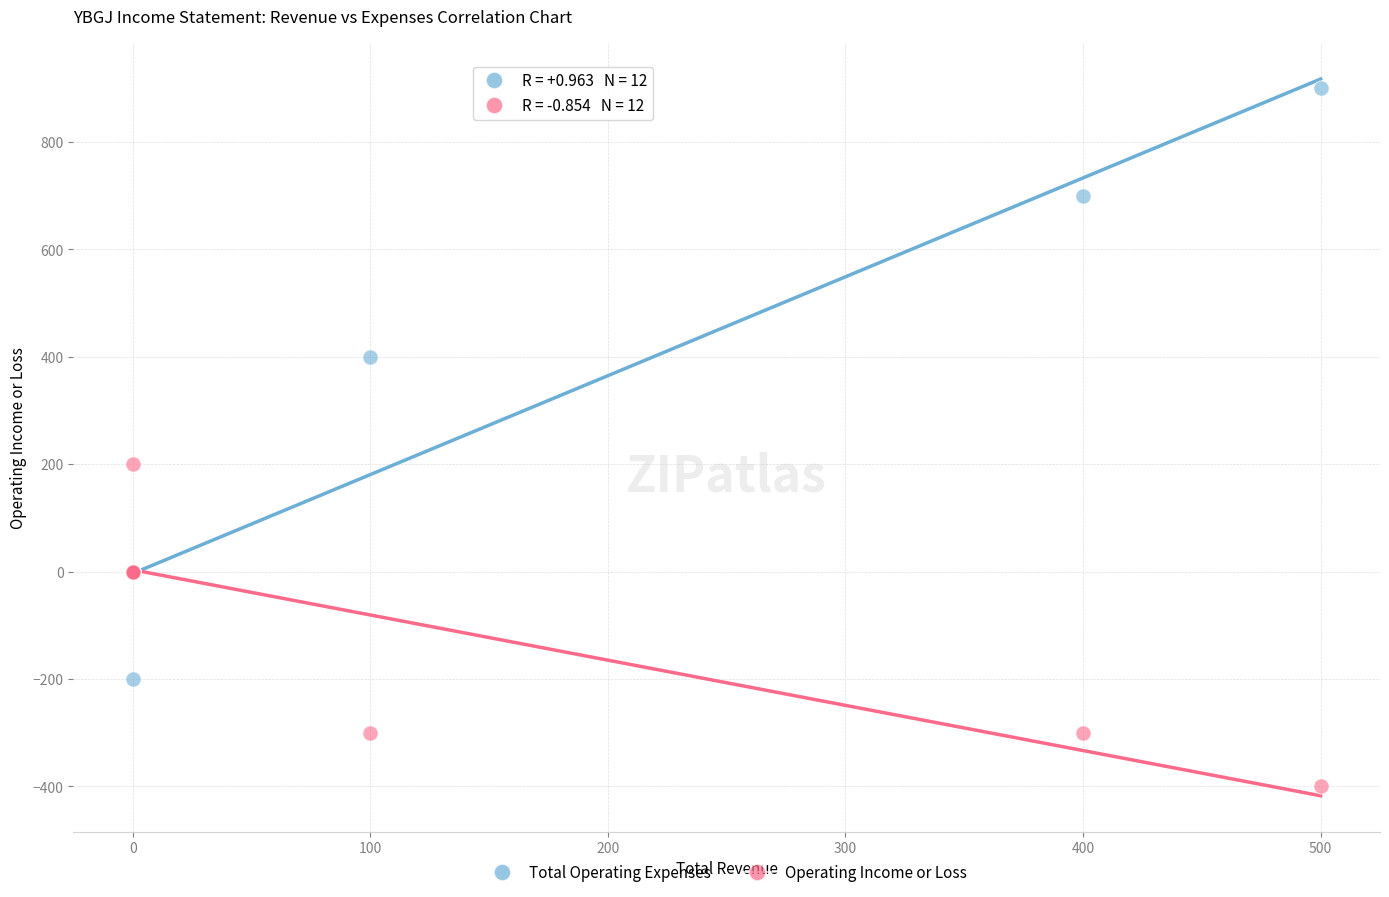

Which series contains the lowest Y value?

Operating Income or Loss